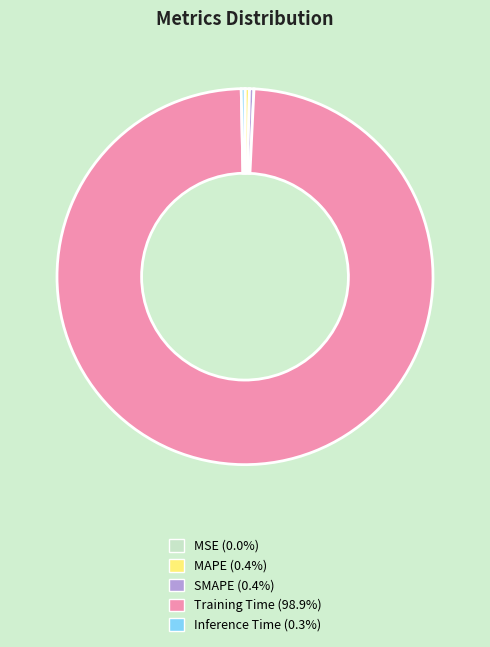

Does Training Time (98.9%) account for over 50% of the chart?

Yes